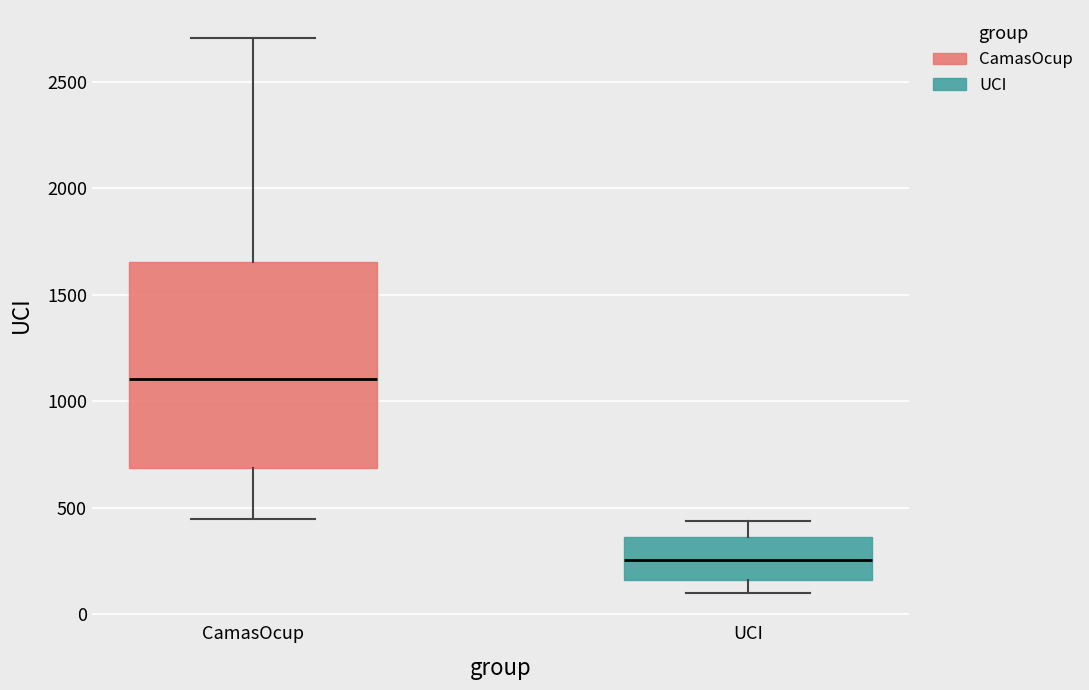

Which box is the tallest, from its lower edge to its upper edge?

CamasOcup